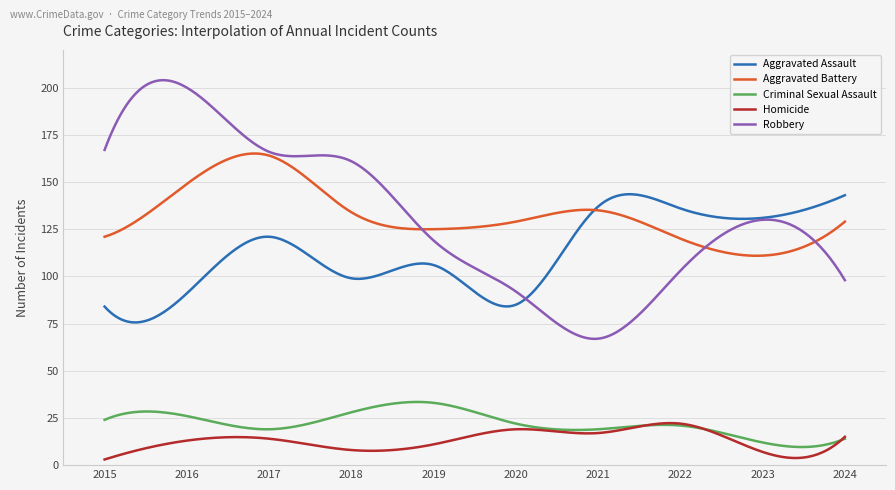

List the series in order of their peak value, highest first.

Robbery, Aggravated Battery, Aggravated Assault, Criminal Sexual Assault, Homicide